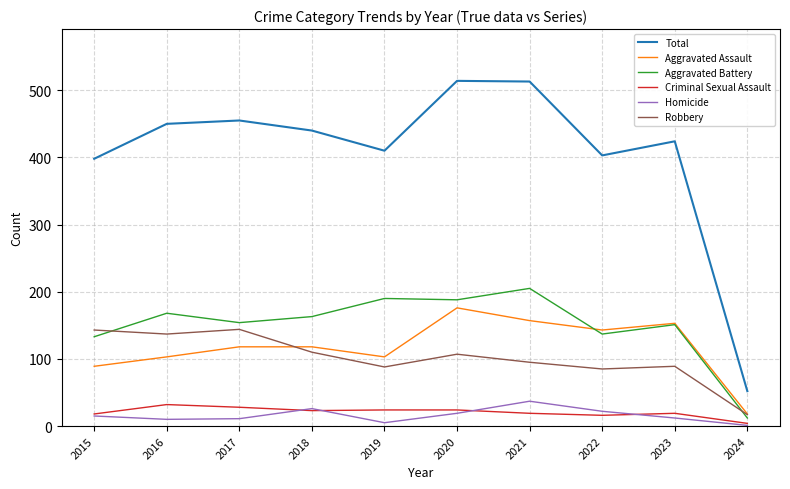

Which category has the lowest value in the Criminal Sexual Assault series?

2024